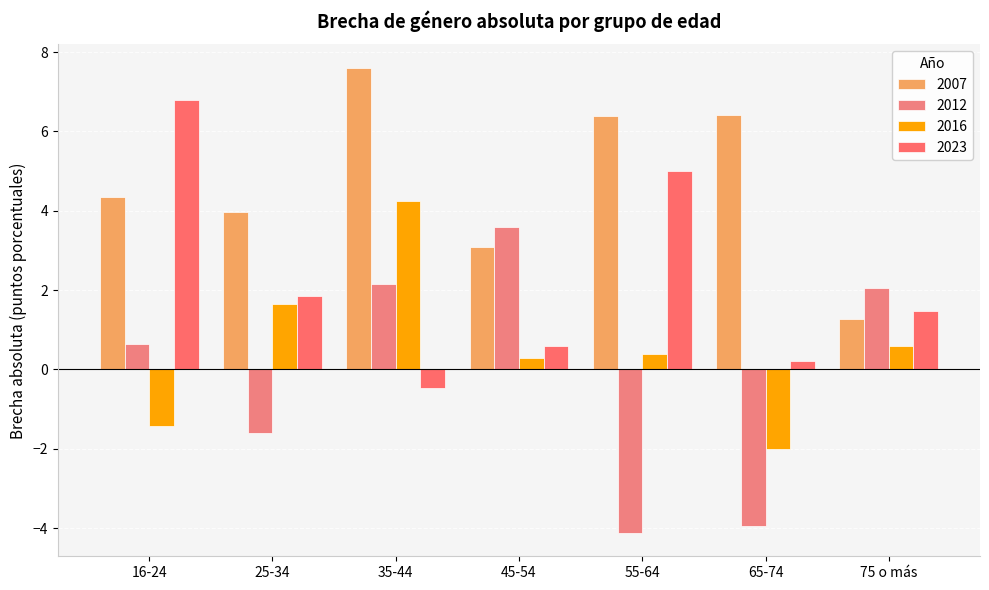

What position from the right is 16-24?

7